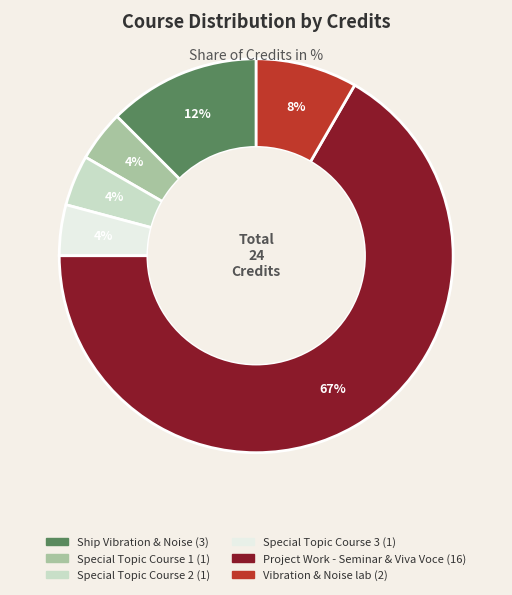

How many slices are in this pie chart?

6